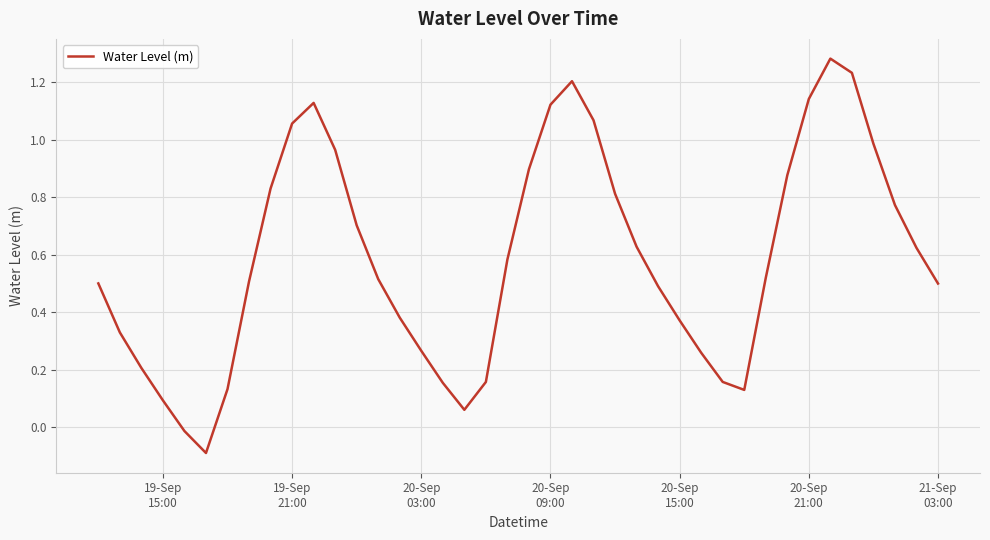

What is the difference between the maximum and minimum values?

1.4